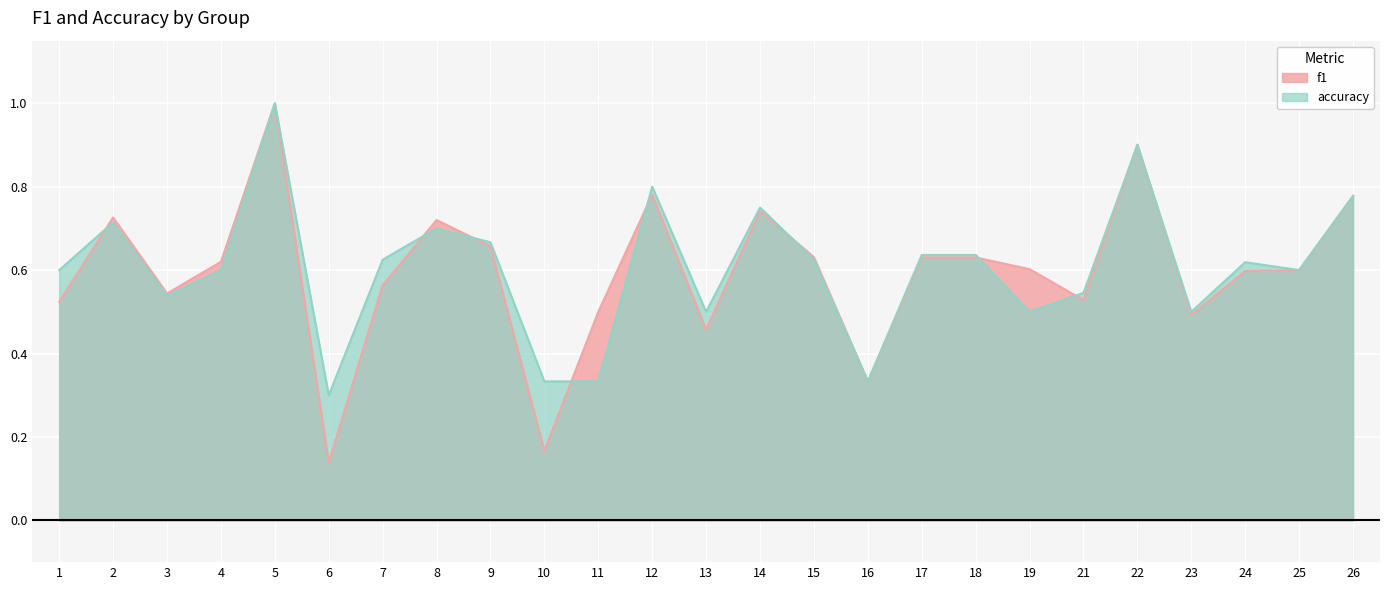

What is the value of the accuracy point at the 21st from the left?

0.9